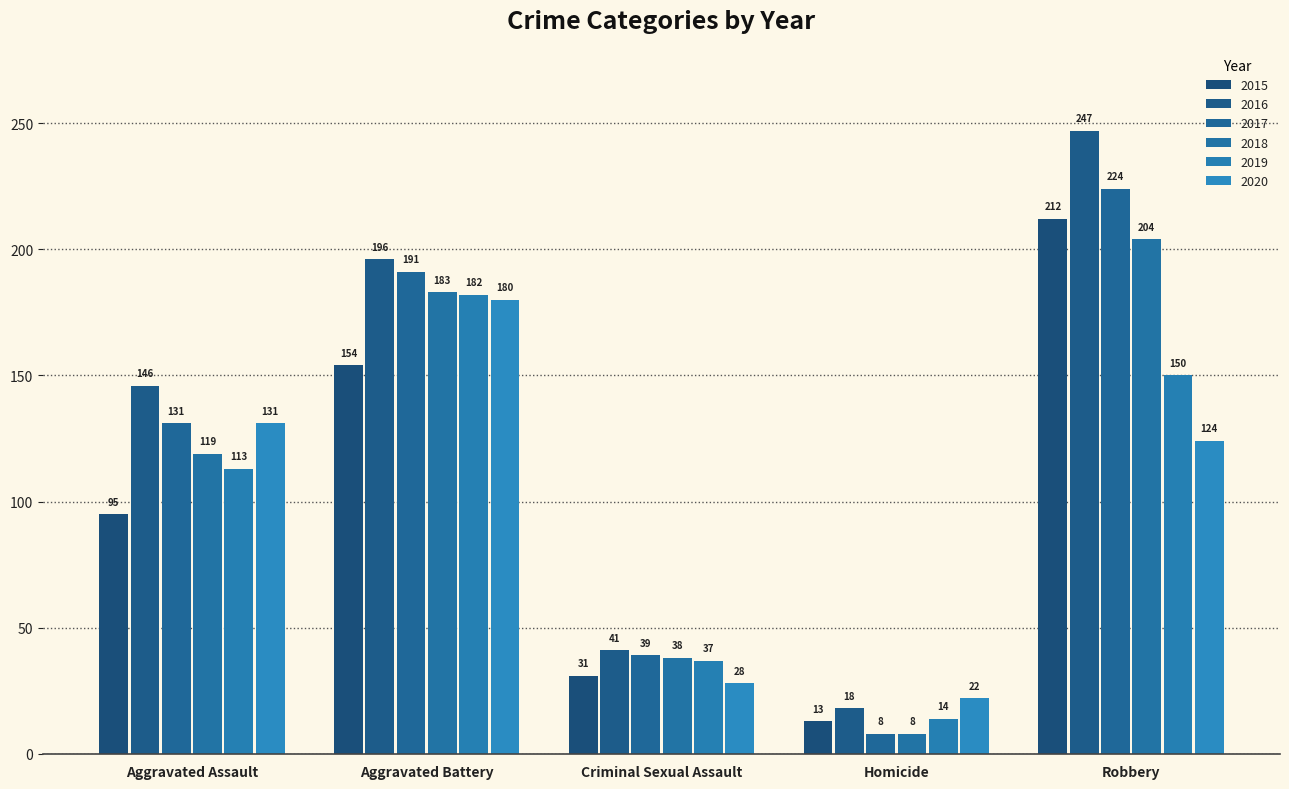

Is it true that 2019 equals 37 at Criminal Sexual Assault?

True